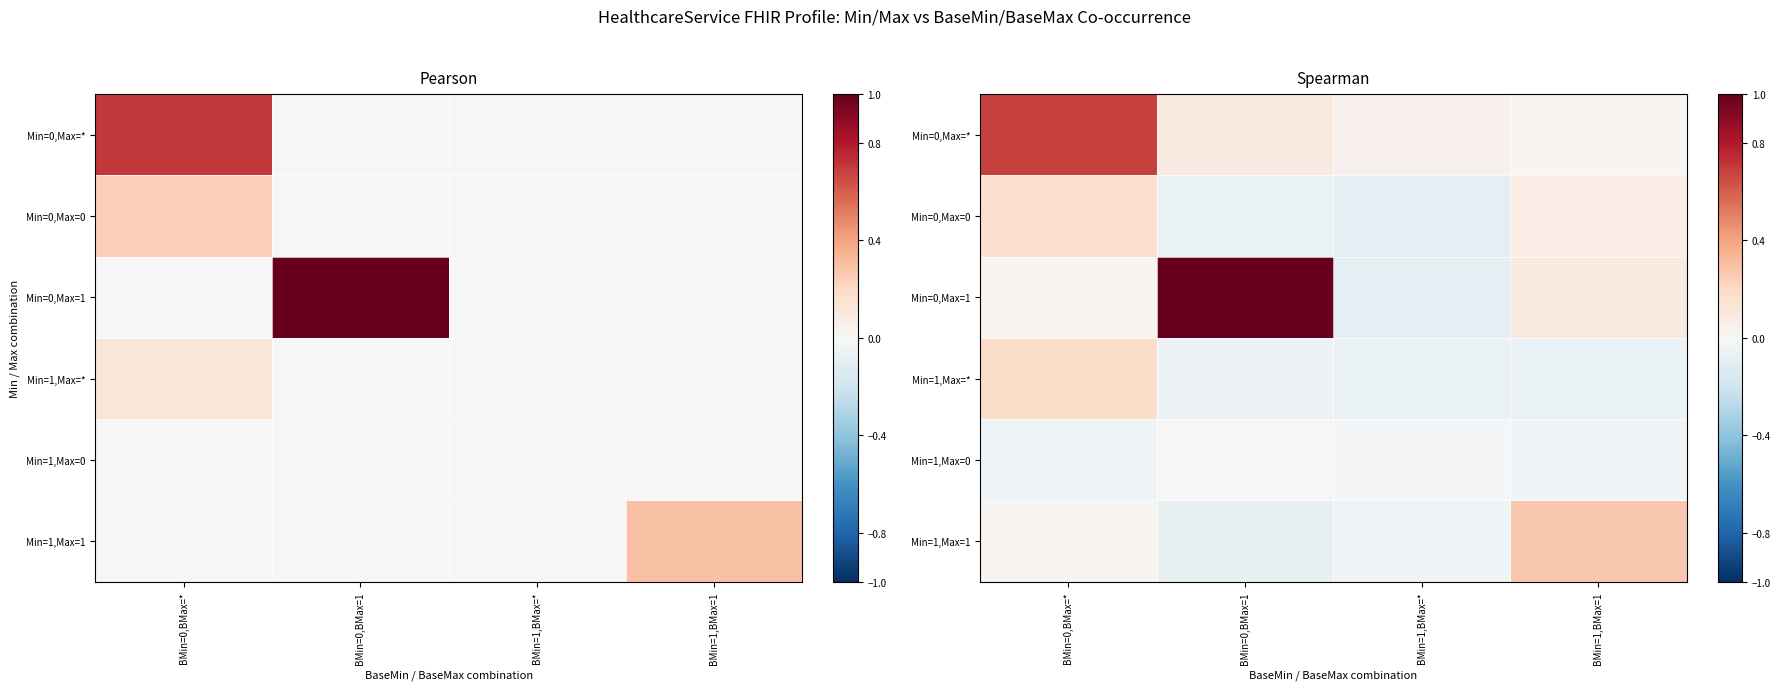

What value does the Min=1,Max=* series have at BMin=1,BMax=1?

-0.1